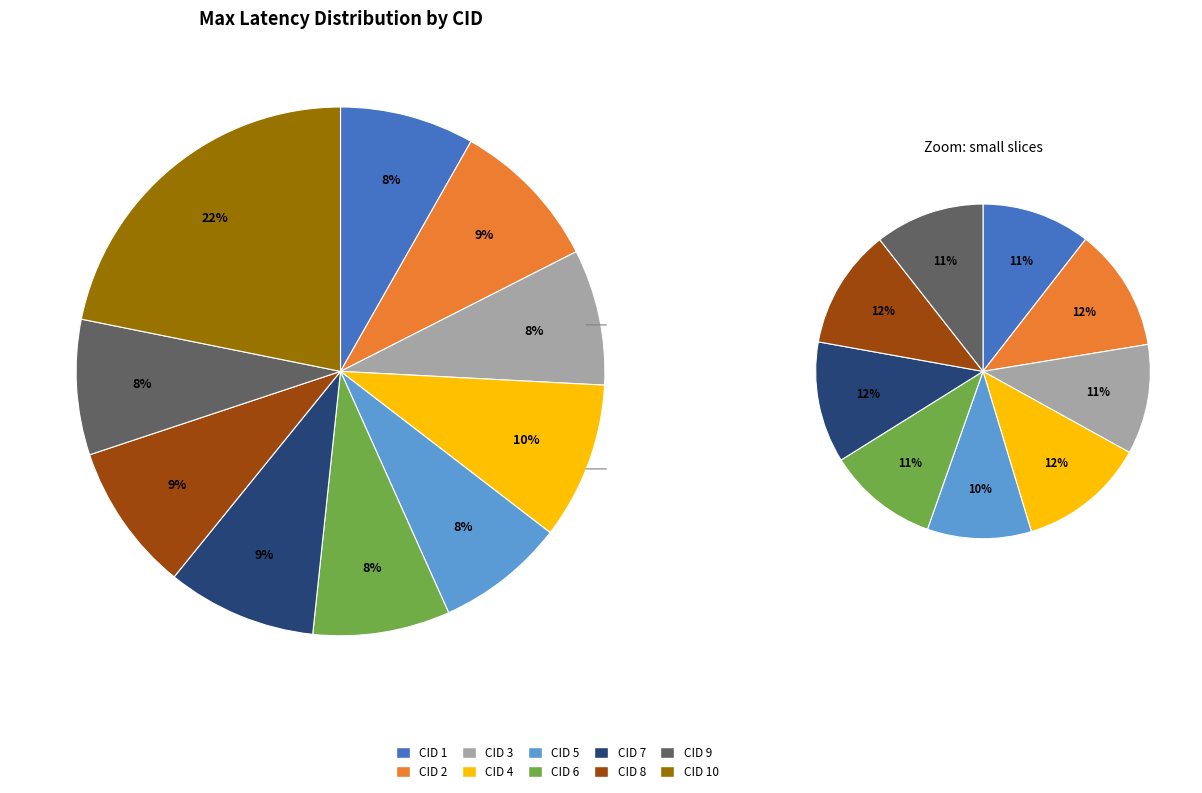

Which category has the smallest portion of the pie?

5